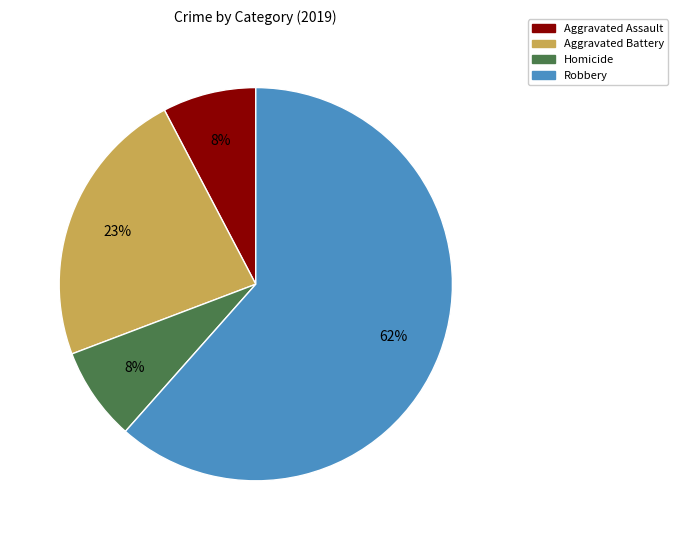

To the nearest percent, what percentage of the pie is Aggravated Assault?

8%